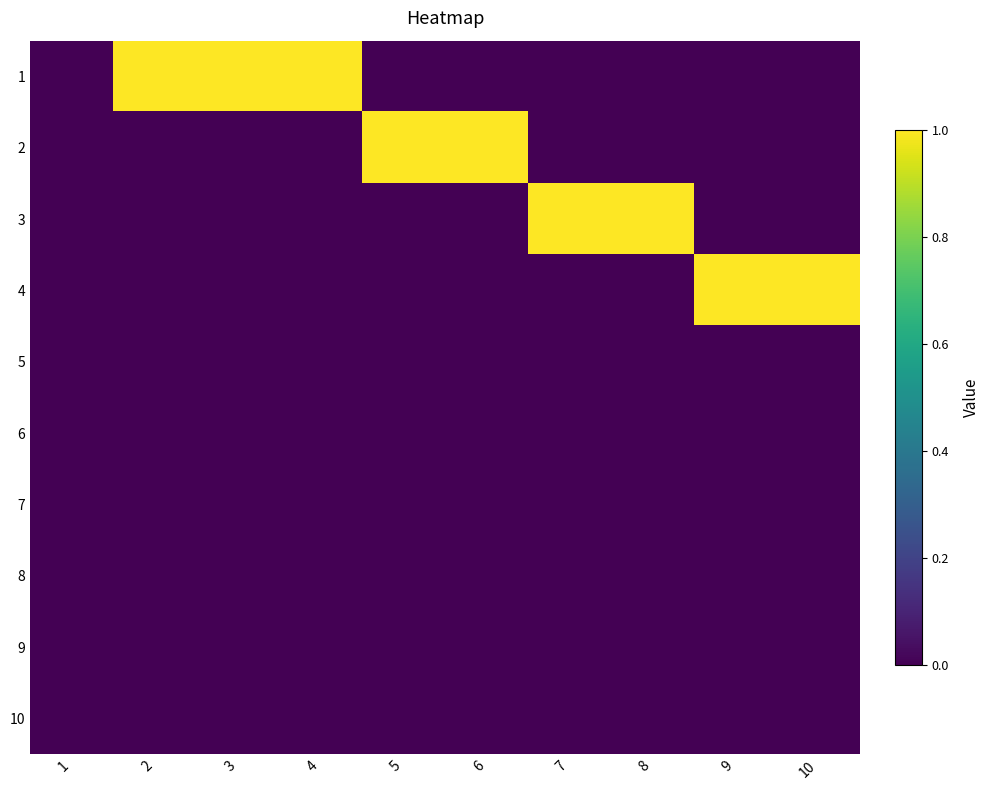

Rank the series by their maximum value, from lowest to highest.

5, 6, 7, 8, 9, 10, 1, 2, 3, 4